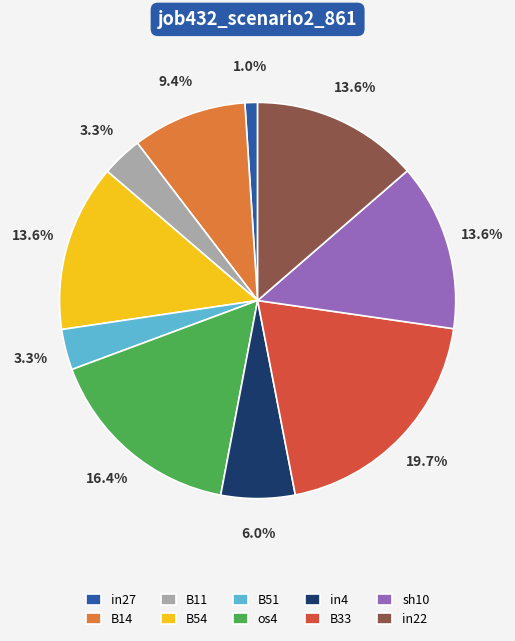

Is there a majority slice in this chart?

No